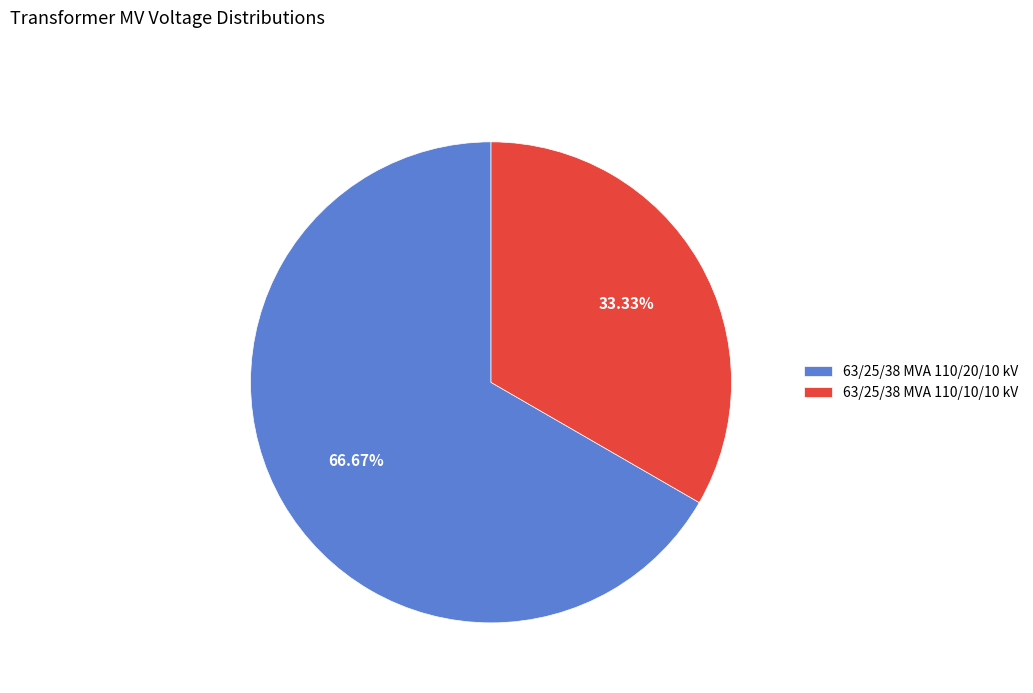

The 63/25/38 MVA 110/20/10 kV slice represents 67% of the pie. True or false?

True